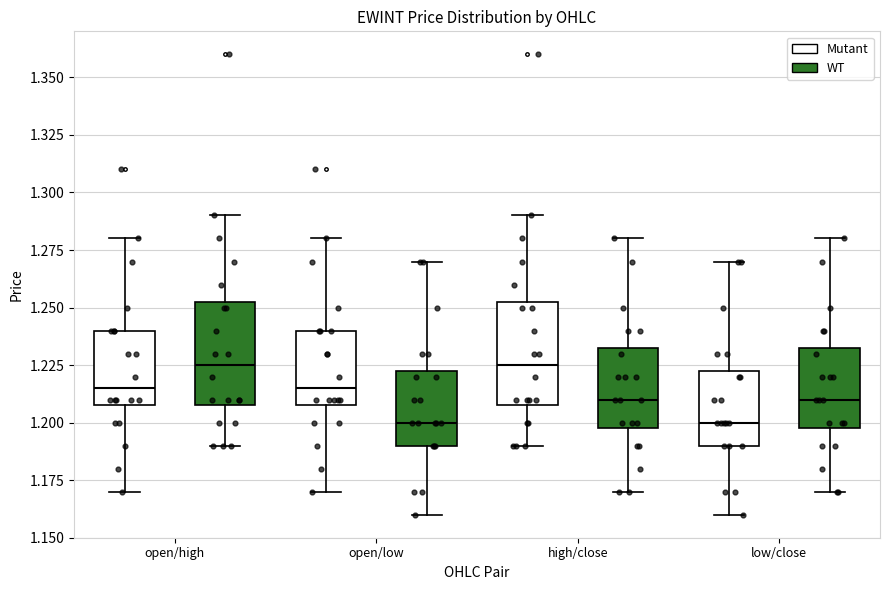

Reading left to right, transcribe this box plot: for each box, give where its median line is, the range the box spans, and where its two whiskers end, as read against the y-axis. The values are not printed on the chart, so give them approximately, as read against the axis.

open/high (Mutant): median 1.215, box 1.210 to 1.240, whiskers 1.170 to 1.280
open/high (WT): median 1.225, box 1.210 to 1.255, whiskers 1.190 to 1.290
open/low (Mutant): median 1.215, box 1.210 to 1.240, whiskers 1.170 to 1.280
open/low (WT): median 1.200, box 1.190 to 1.225, whiskers 1.160 to 1.270
high/close (Mutant): median 1.225, box 1.210 to 1.255, whiskers 1.190 to 1.290
high/close (WT): median 1.210, box 1.200 to 1.235, whiskers 1.170 to 1.280
low/close (Mutant): median 1.200, box 1.190 to 1.225, whiskers 1.160 to 1.270
low/close (WT): median 1.210, box 1.200 to 1.235, whiskers 1.170 to 1.280